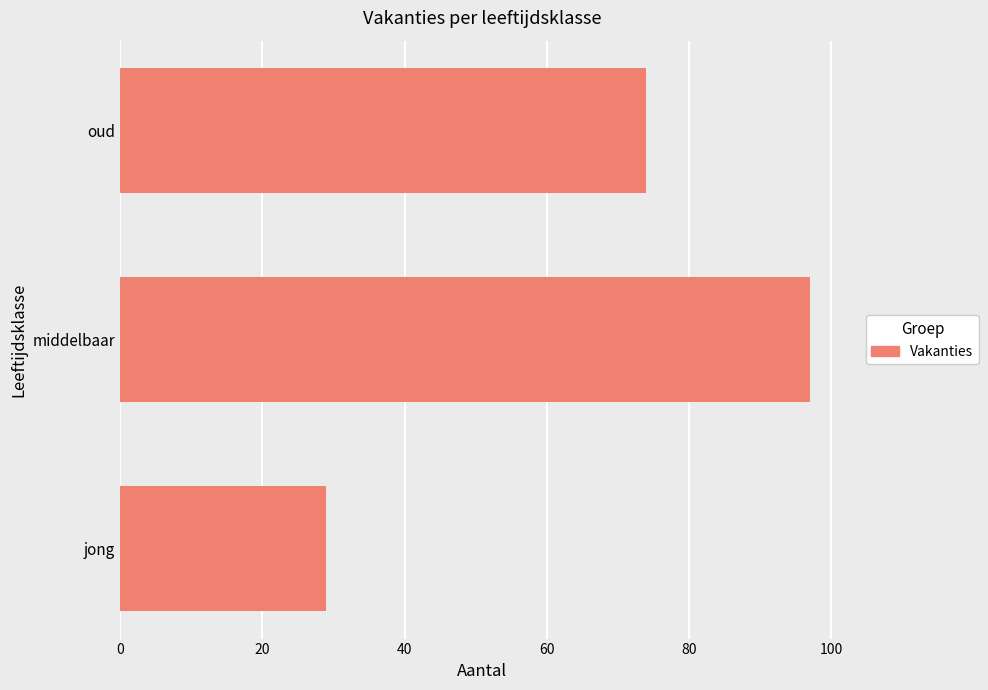

List the labels in order of value, largest first.

middelbaar, oud, jong